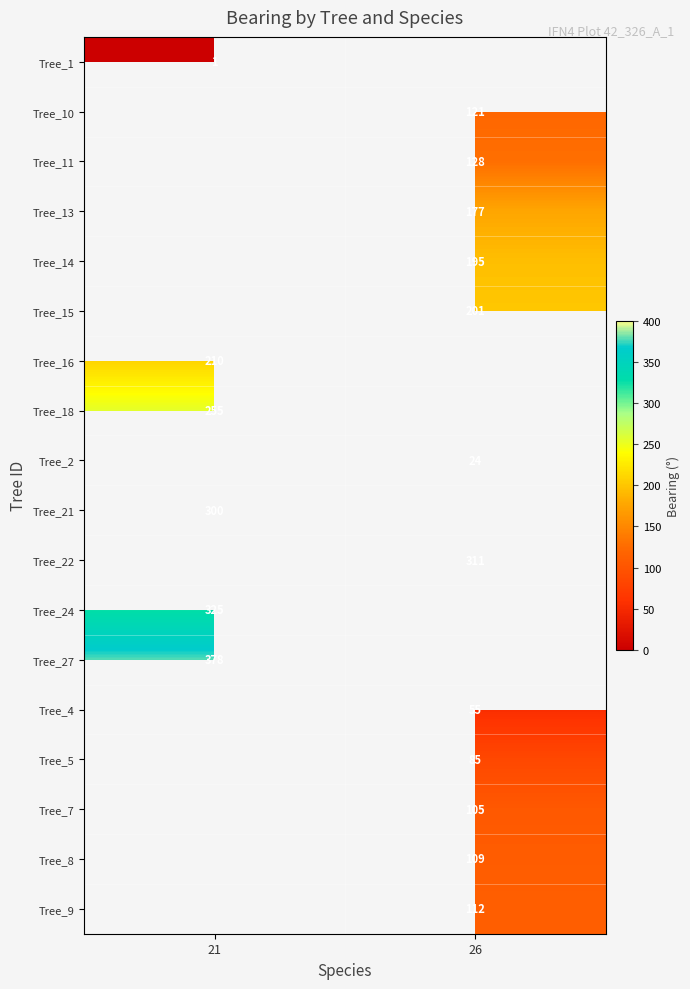

Which label corresponds to the smallest value in the chart?

21